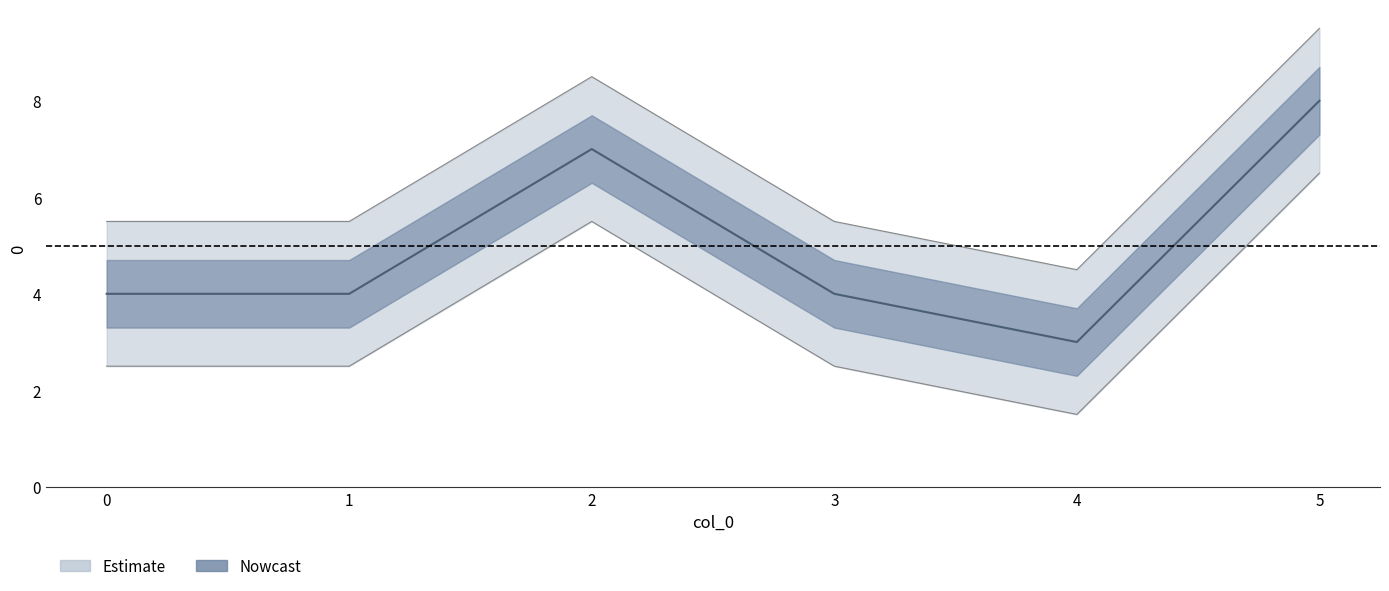

What is the difference between the values at 1 and 5?

4